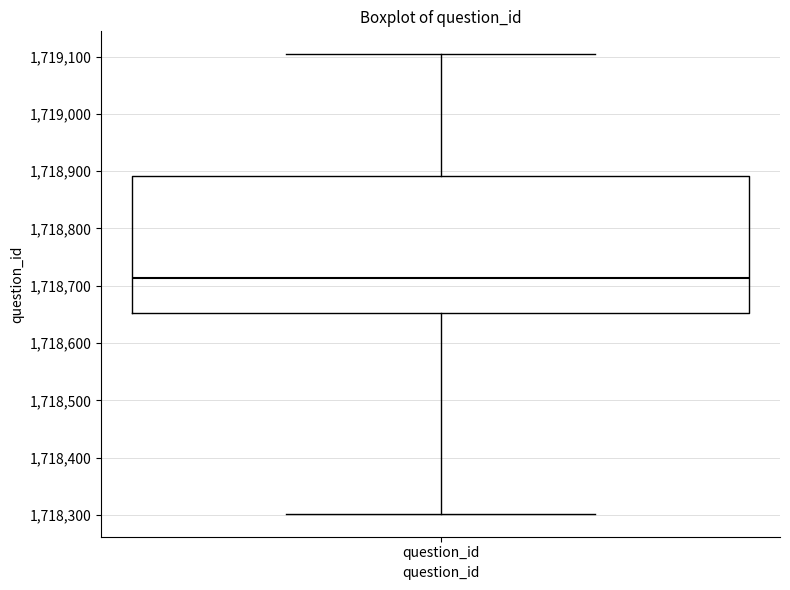

Transcribe this box plot: give where the median line is, the range the box spans, and where the two whiskers end, as read against the y-axis. The values are not printed on the chart, so give them approximately, as read against the axis.

median 1718710, box 1718650 to 1718890, whiskers 1718300 to 1719100